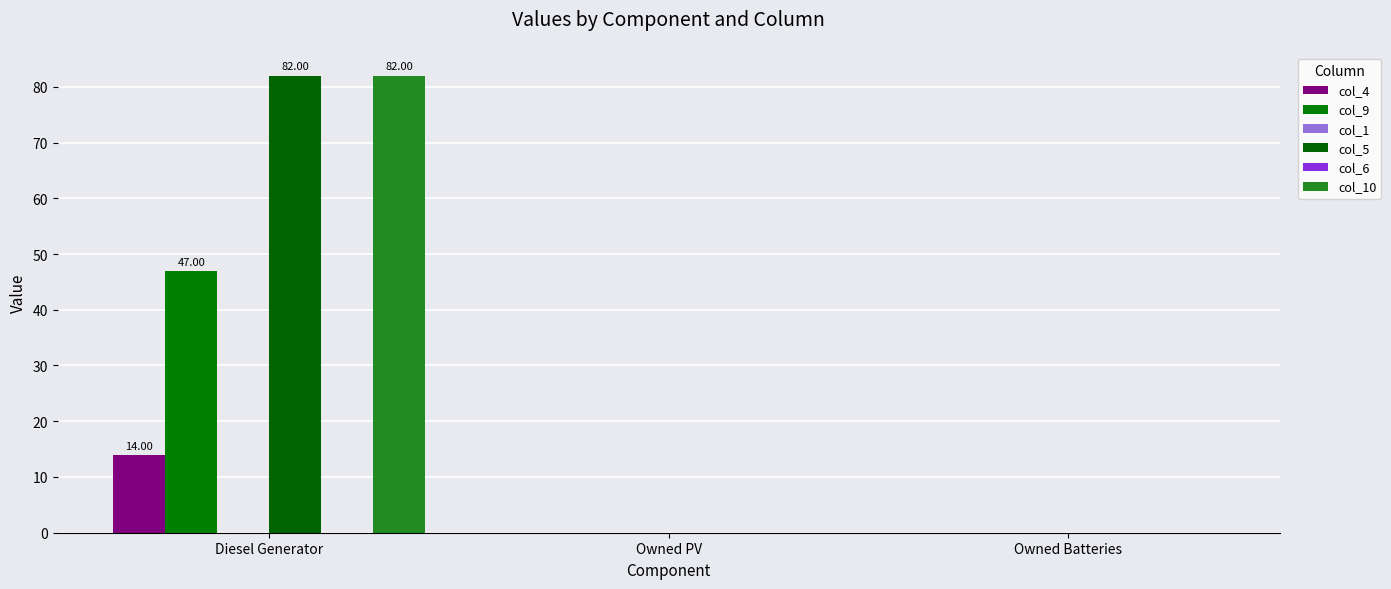

Which series has the largest total across all categories?

col_5